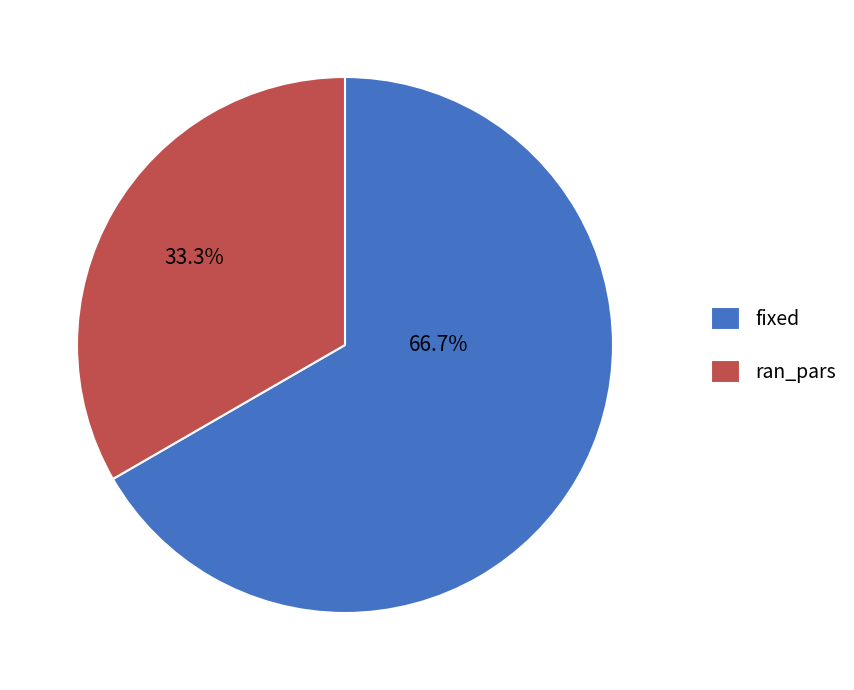

Between ran_pars and fixed, which is larger?

fixed